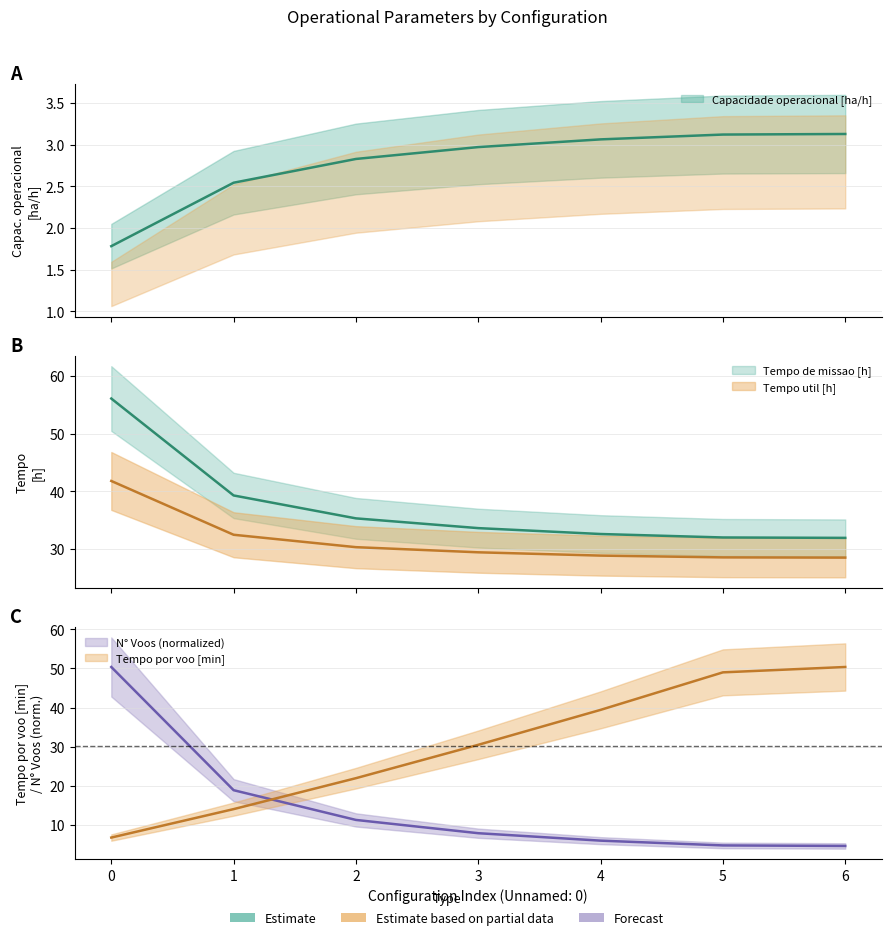

Where does the Capacidade operacional [ha/h] series first go above 2?

1